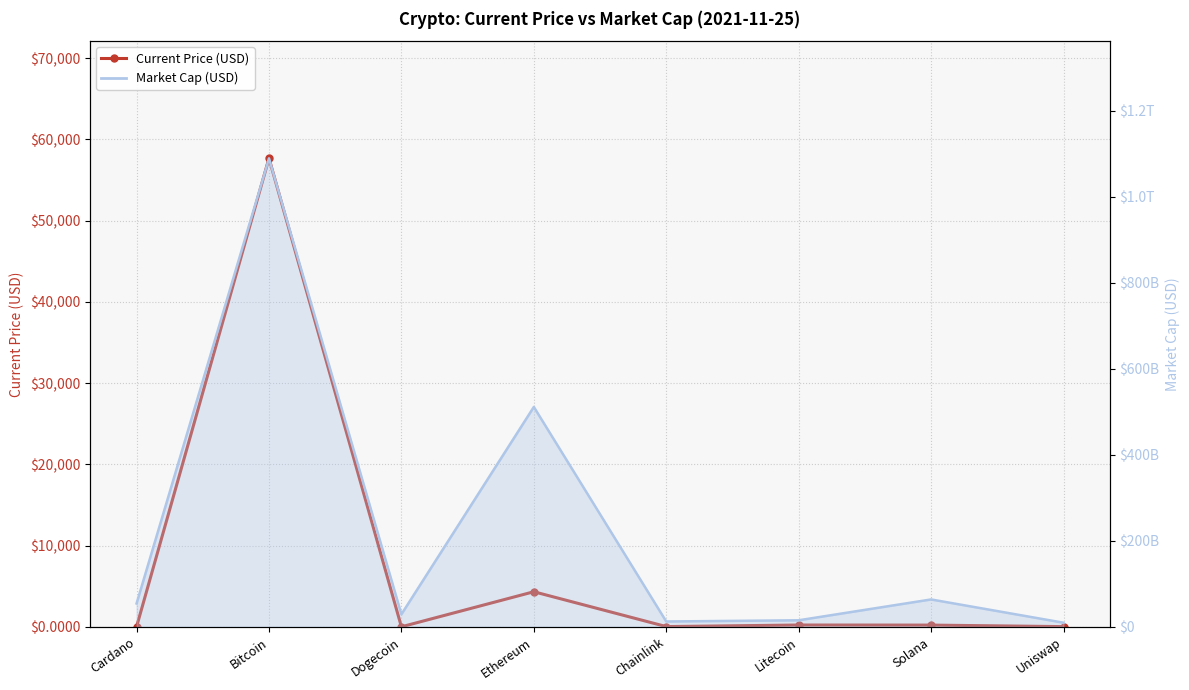

What is the difference between the values at Uniswap and Chainlink?

5.5